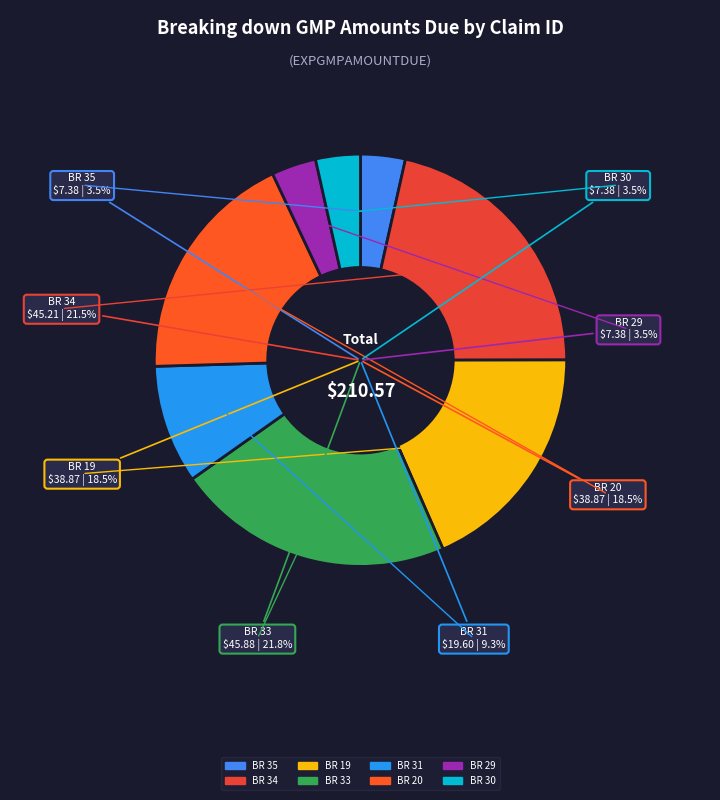

To the nearest percent, what percentage of the pie is OPT_GOS5_PTR_BR_20?

18%